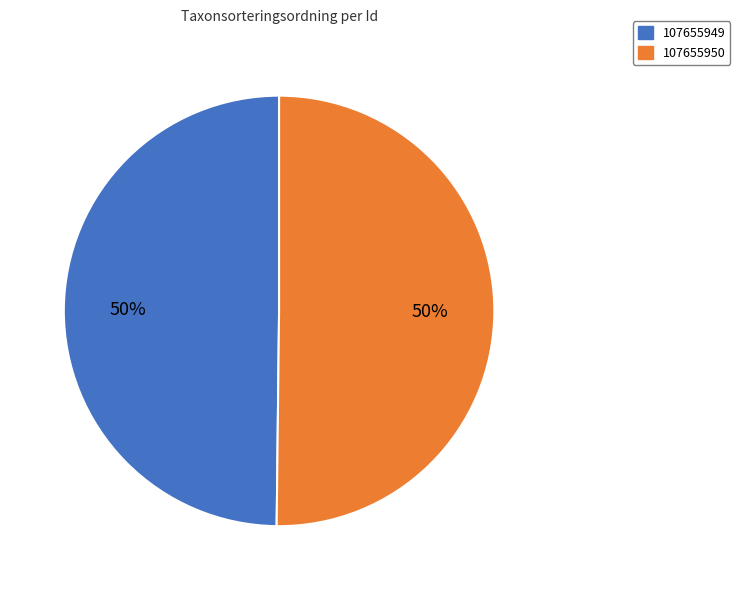

Is it true that 107655949 is 39% of the pie?

False